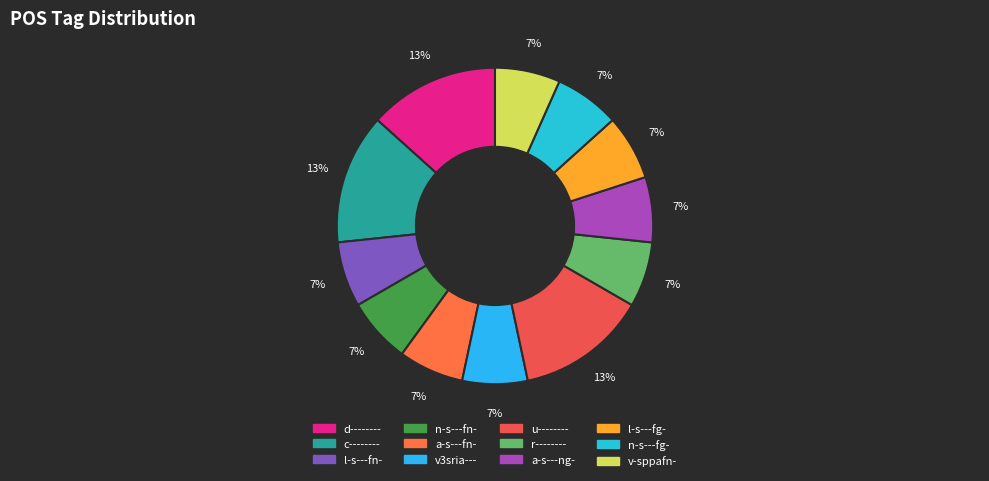

To the nearest percent, what is the combined percentage of l-s---fn- and l-s---fg-?

13%